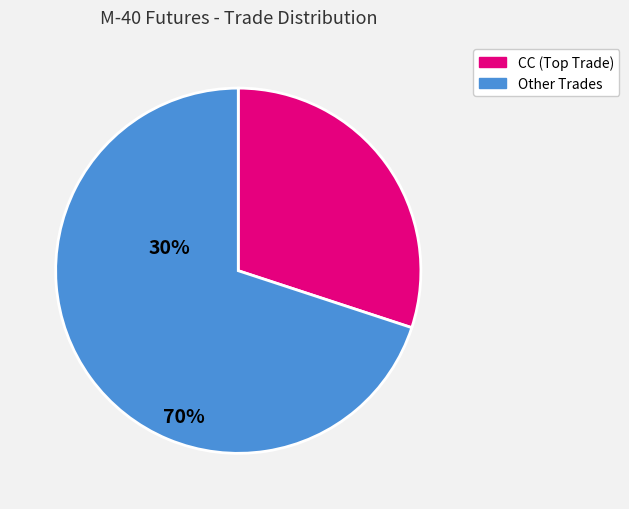

Which category accounts for the majority?

Other Trades